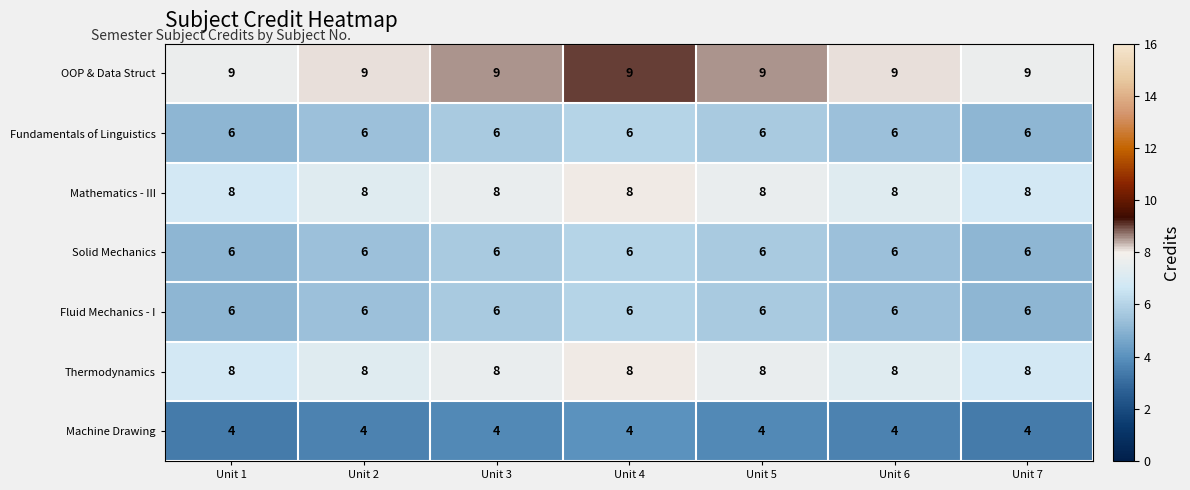

What value does the Mathematics - III series have at Unit 6?

8